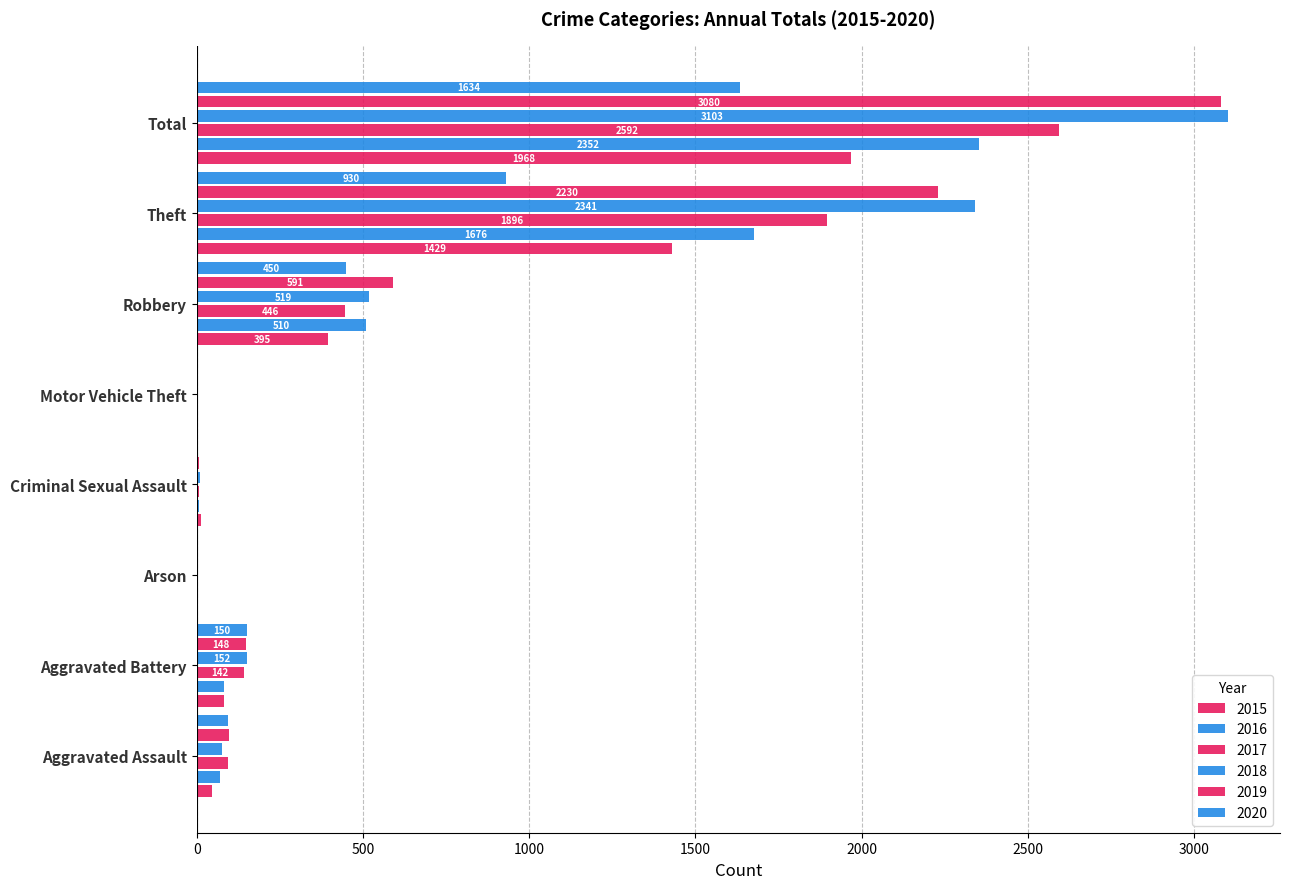

Which series changed the most between Aggravated Assault and Criminal Sexual Assault?

2020